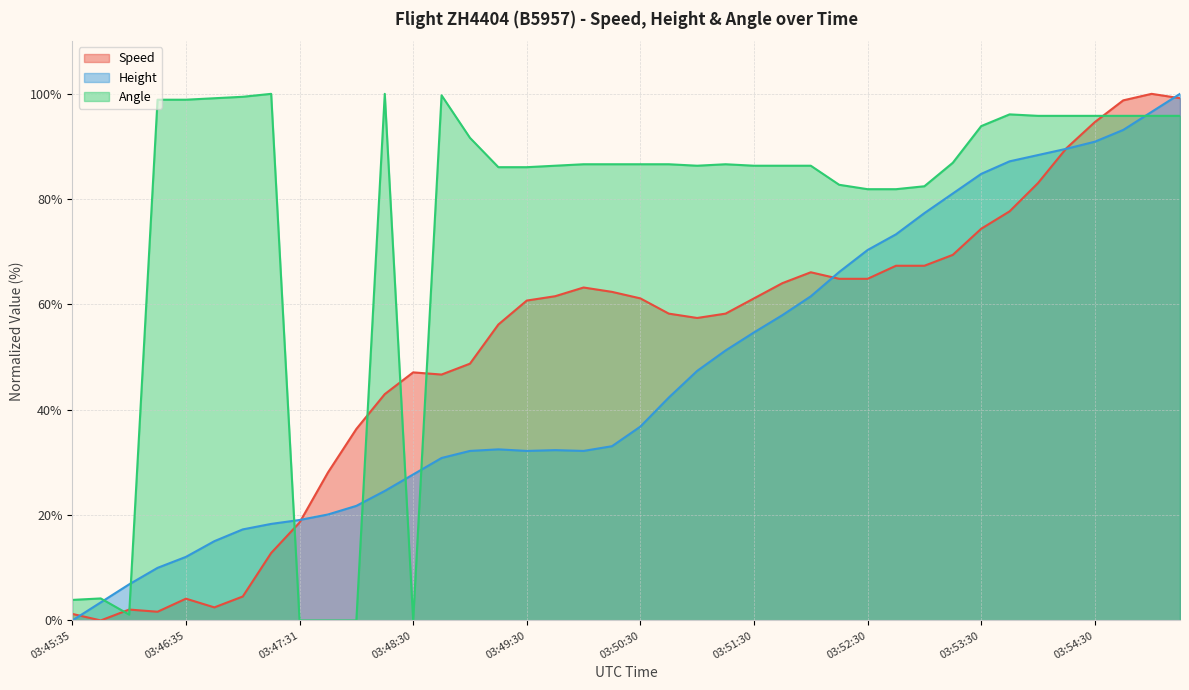

What is the label of the 32nd point from the right?

03:47:31